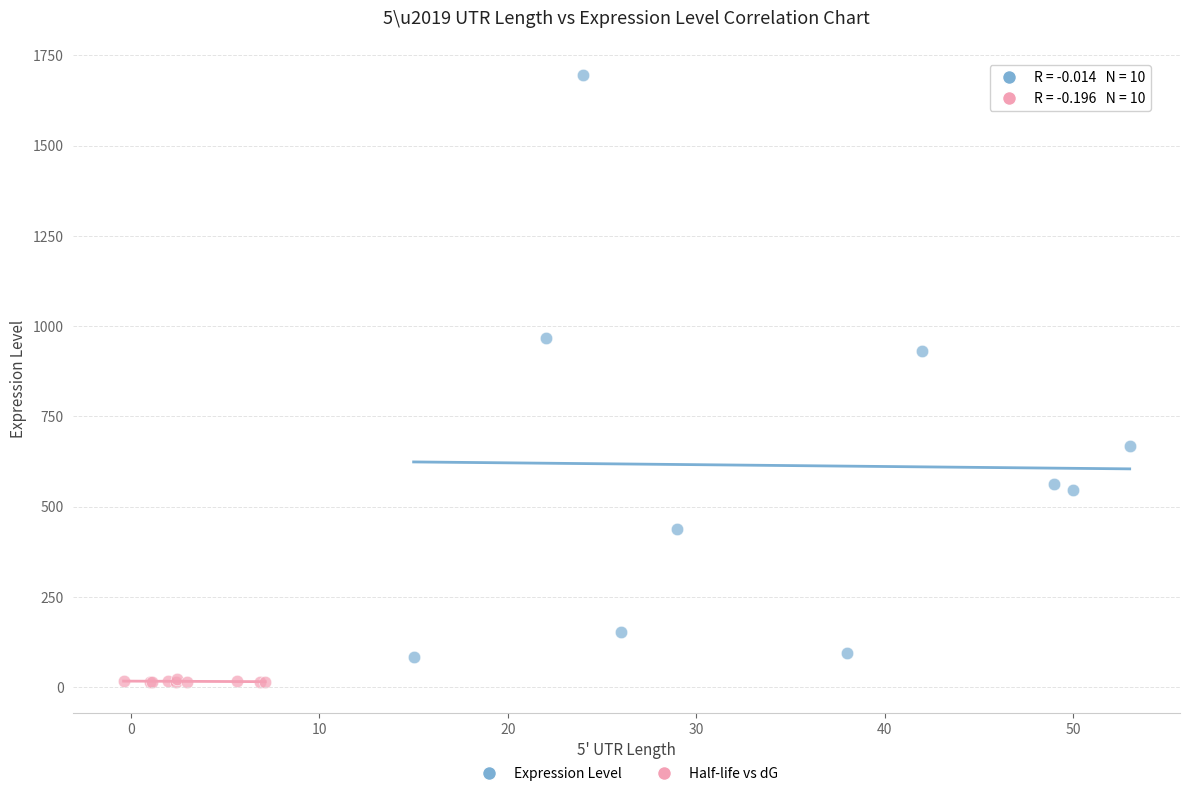

Which series reaches the maximum Y coordinate?

Expression Level